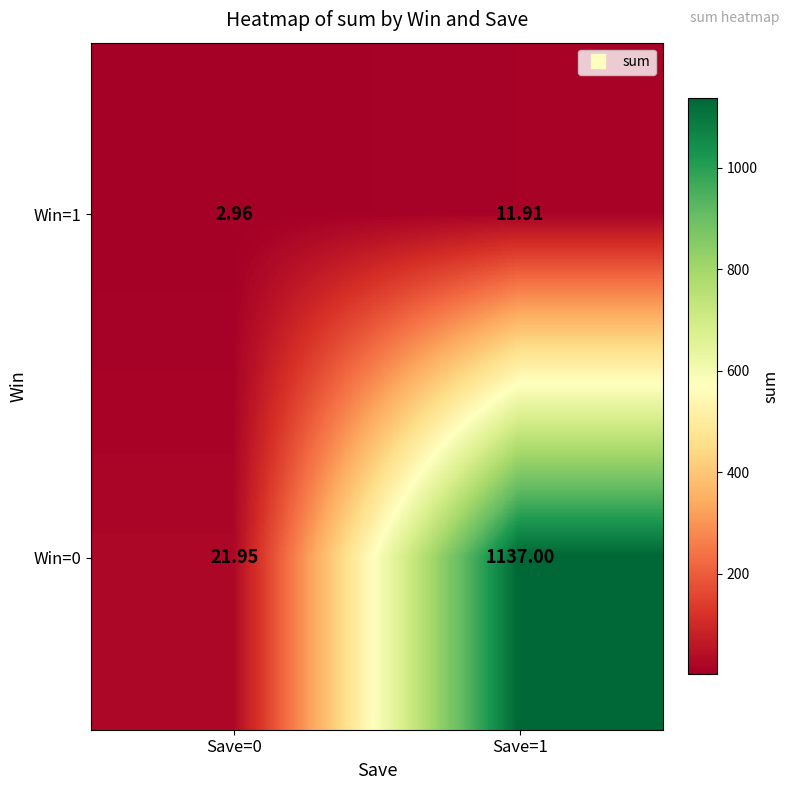

Is the value of Win=0 at Save=1 greater than the value of Win=1 at Save=1?

Yes